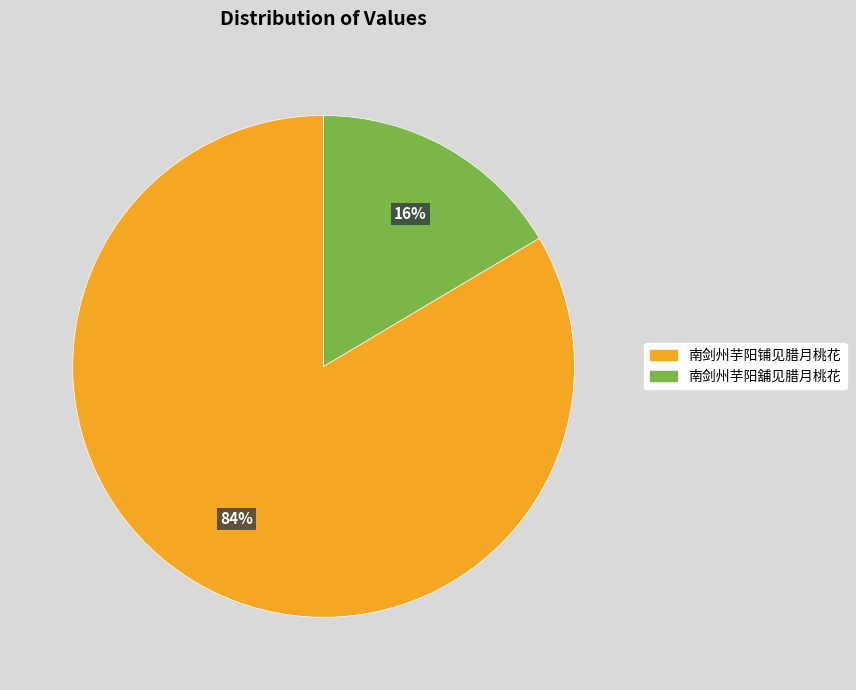

Does any single category account for the majority?

Yes